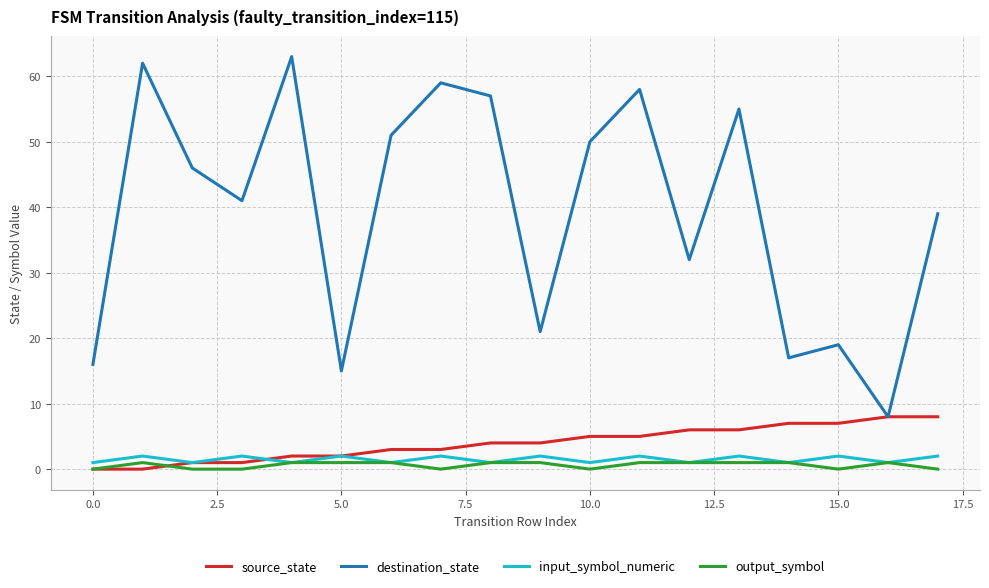

What is the average value of the source_state series?

4